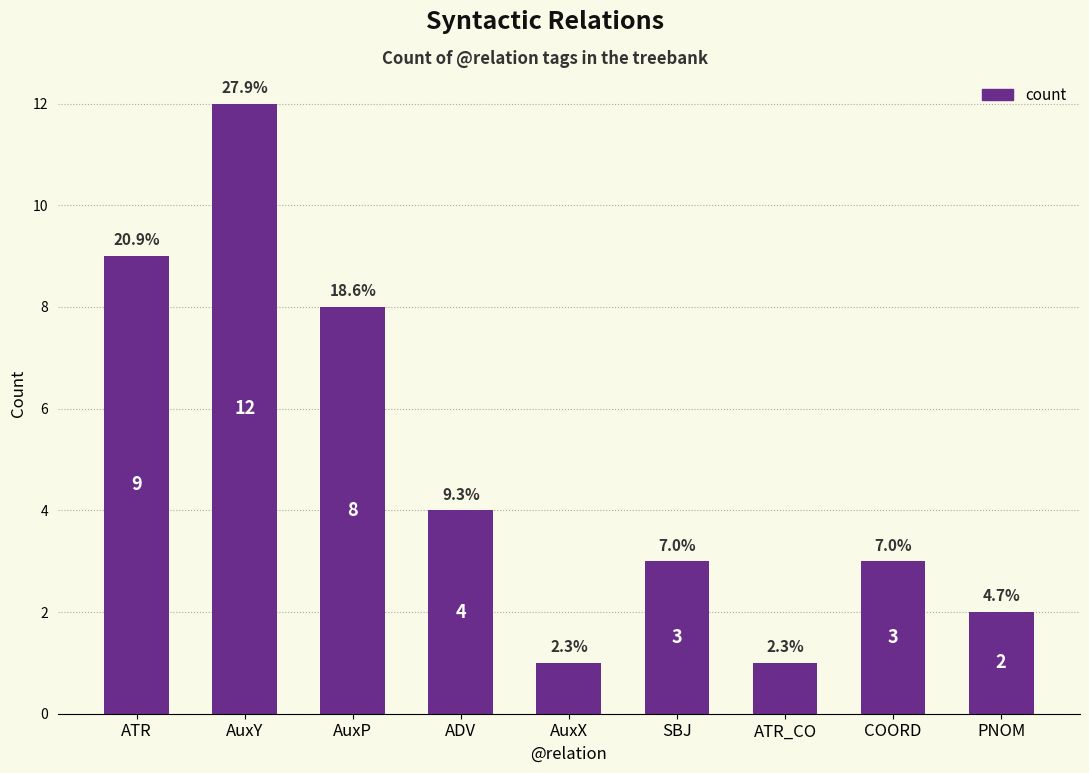

List the labels in order of value, smallest first.

AuxX, ATR_CO, PNOM, SBJ, COORD, ADV, AuxP, ATR, AuxY